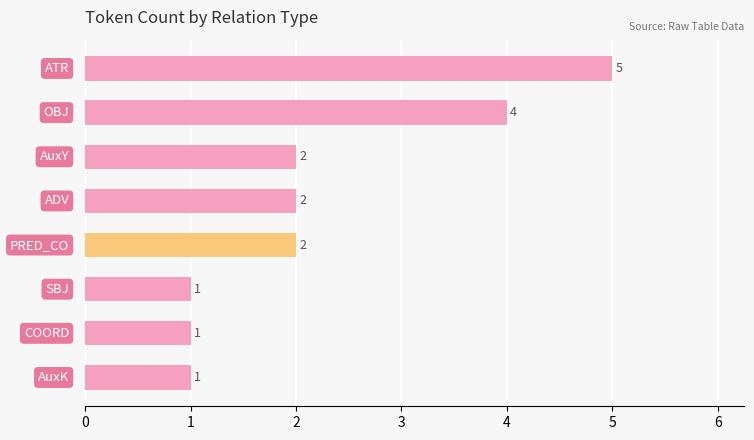

Does the chart contain stacked bars?

No